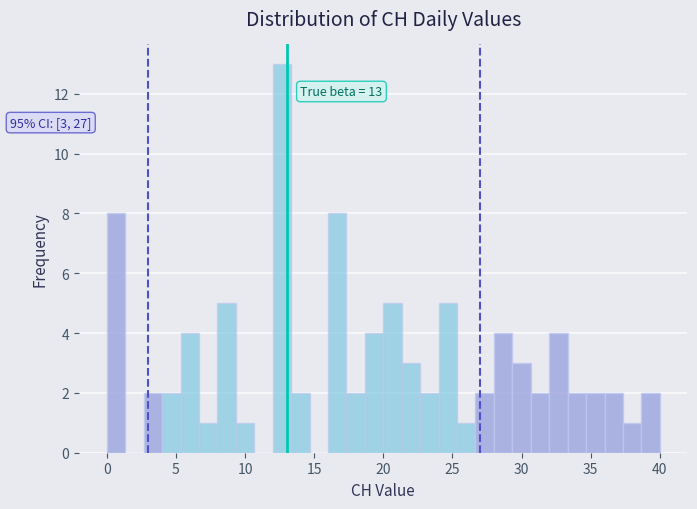

Read against the x-axis, roughly where is the centre of the tallest bar?

12.5